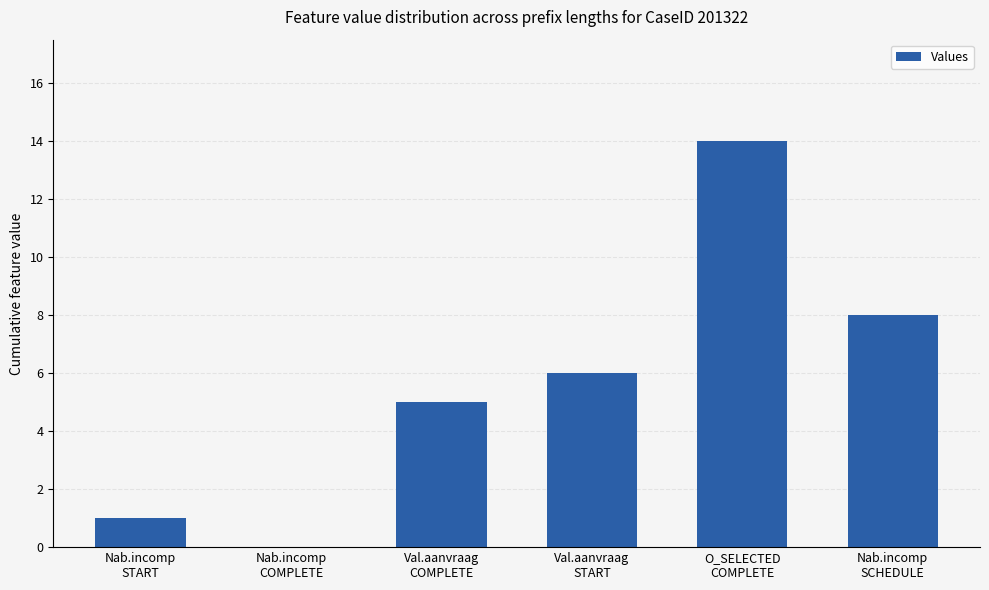

Are the bars horizontal?

No